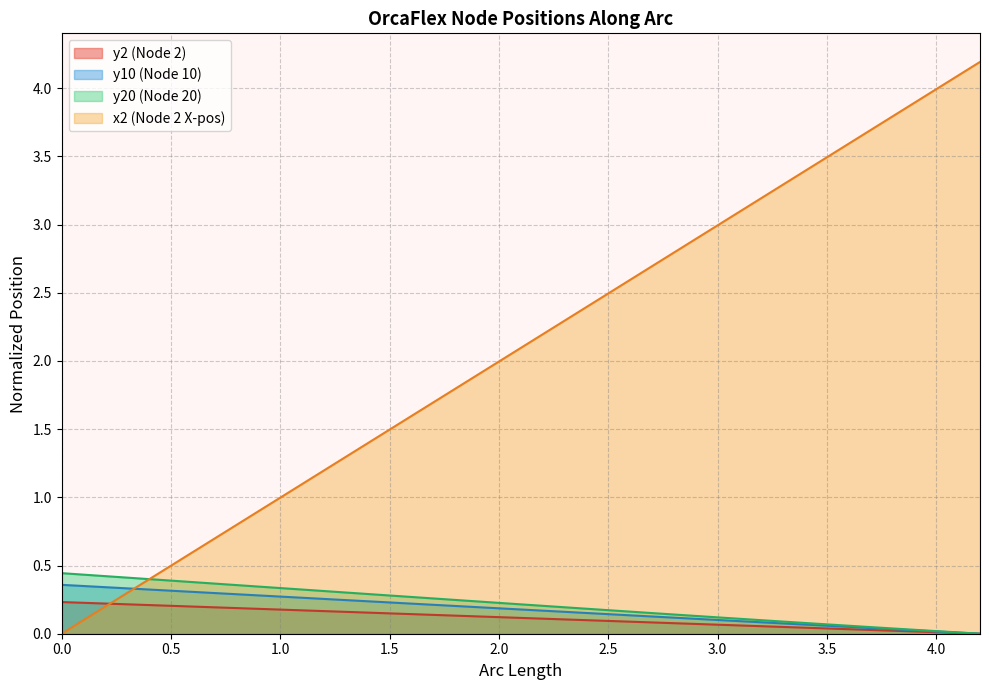

Which series has the largest total across all categories?

x2 (Node 2 X-pos)